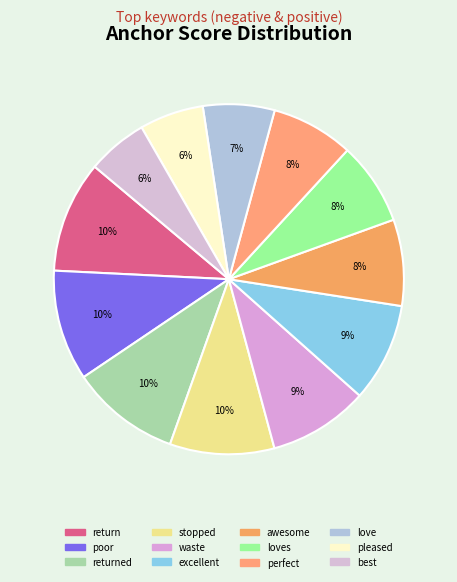

Which slice is the smallest?

best